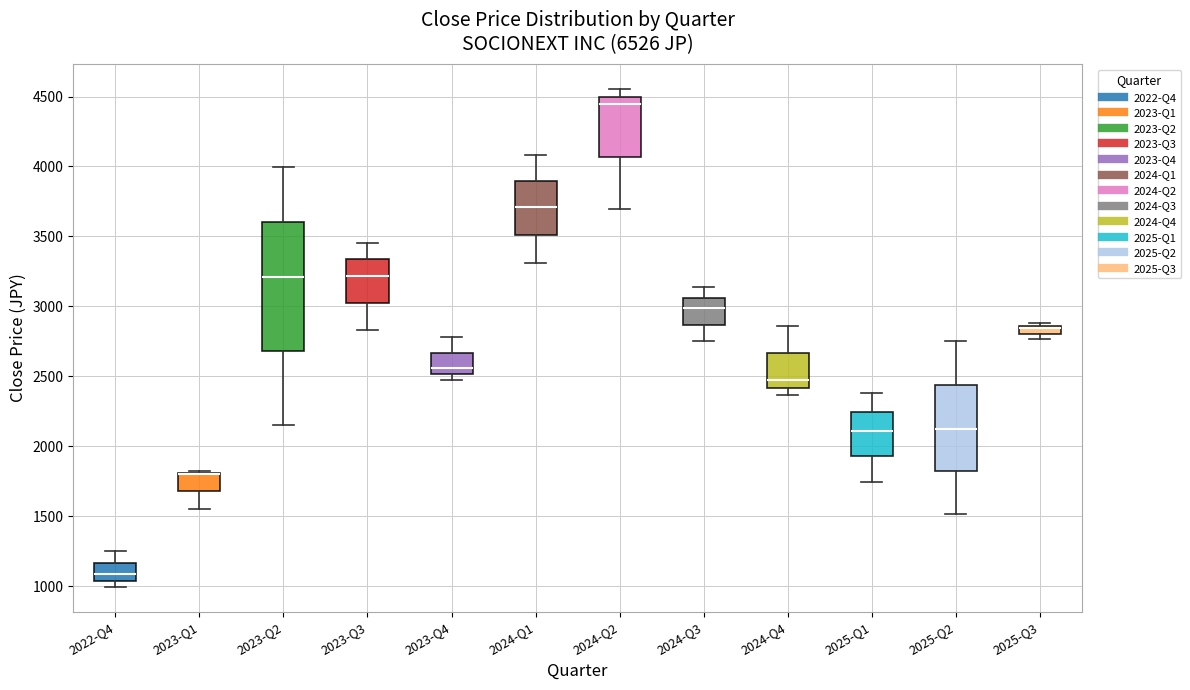

Where is the upper edge of the box for 2025-Q2 on the y-axis? The values are not printed on the chart, so give them approximately, as read against the axis.

2450